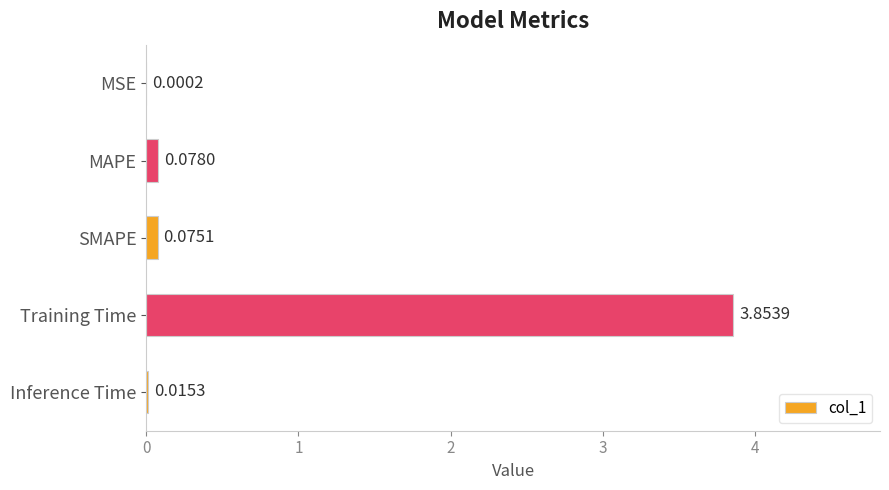

Where is the data nearest to the value 1?

MAPE